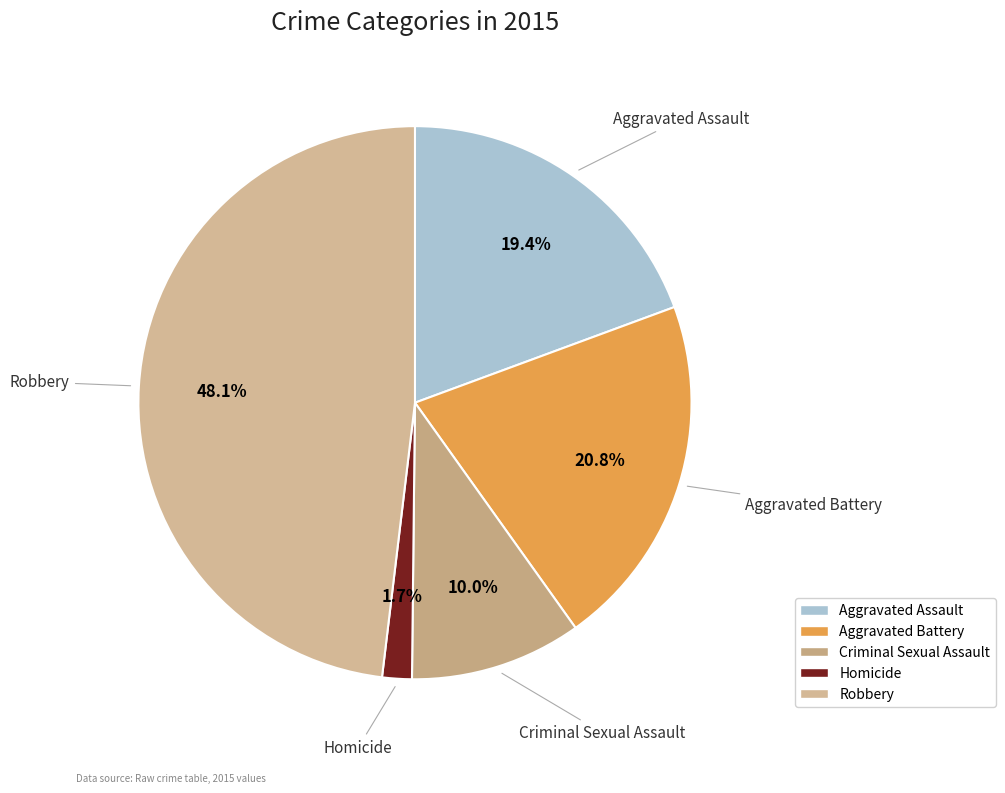

Is it true that Aggravated Battery is 21% of the pie?

True